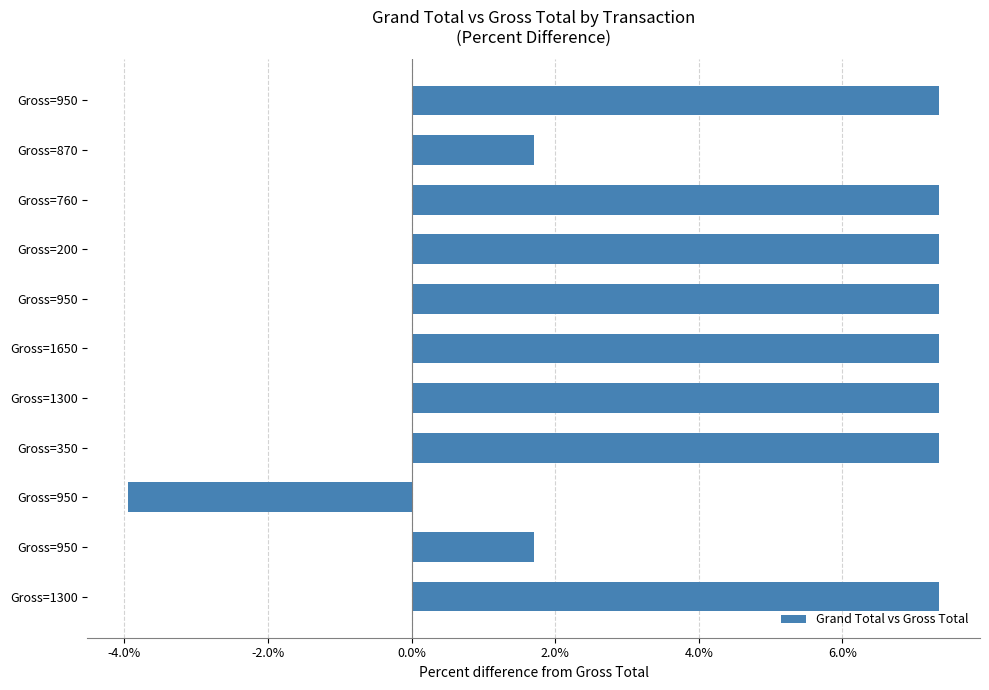

How many data points are above 7?

8